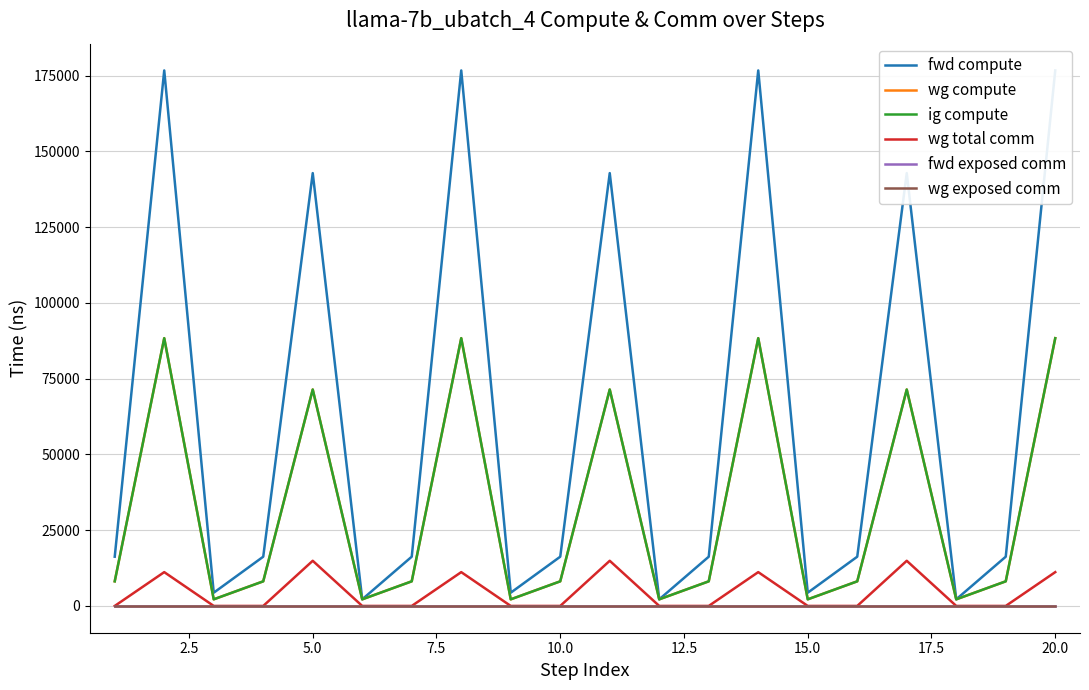

How many data points does each series have?

20